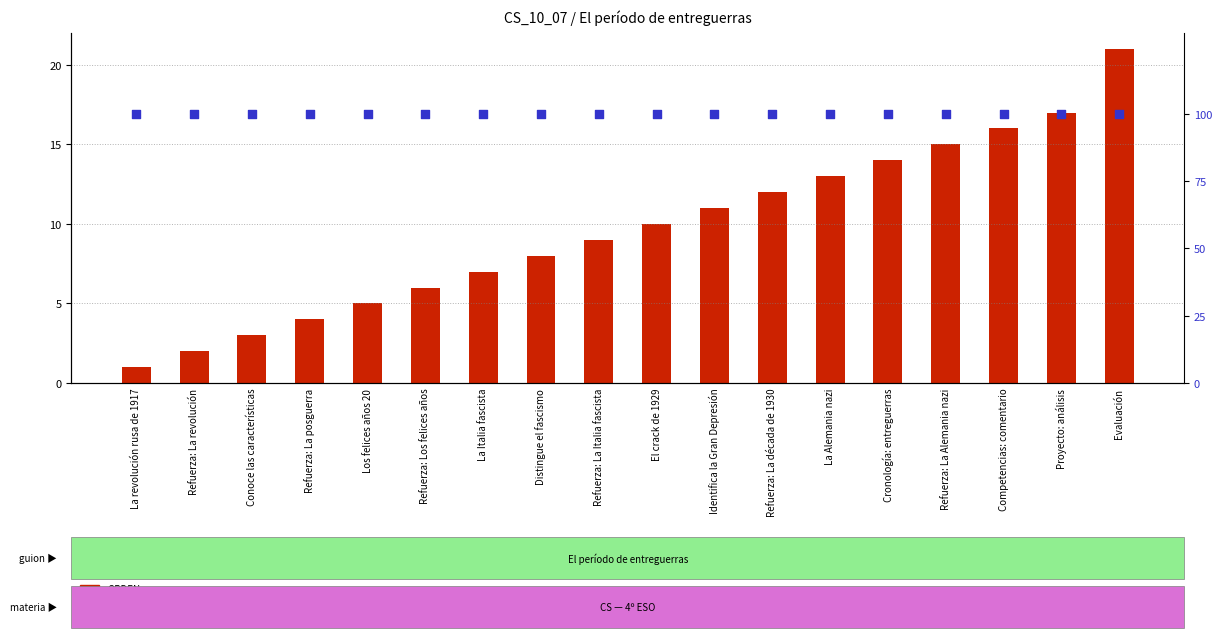

Which series contains the highest Y value?

percentile rank within the sample